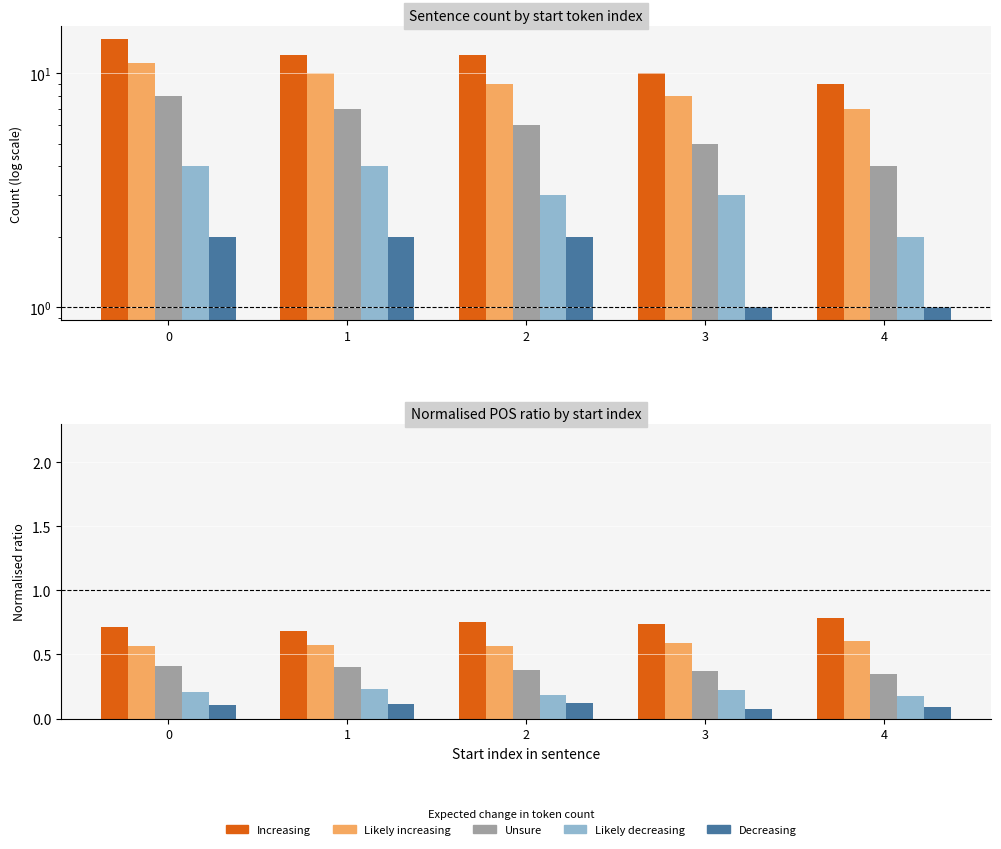

Rank the series at 2 from highest to lowest value.

Increasing, Likely increasing, Unsure, Likely decreasing, Decreasing